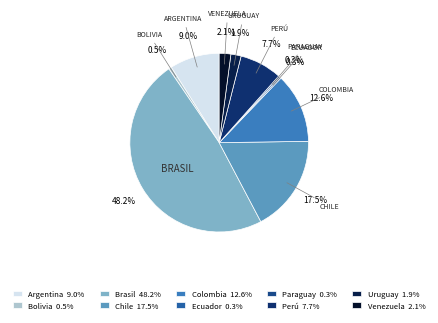

Which has a higher value, Paraguay or Venezuela?

Venezuela